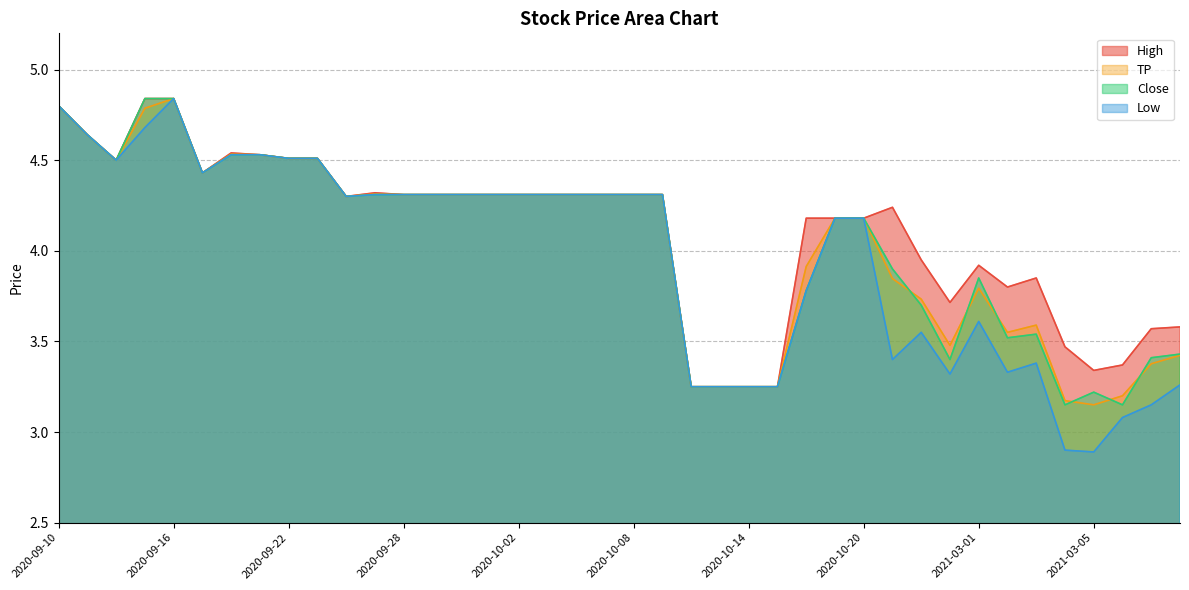

What is the label of the 12th point from the left?

2020-09-25